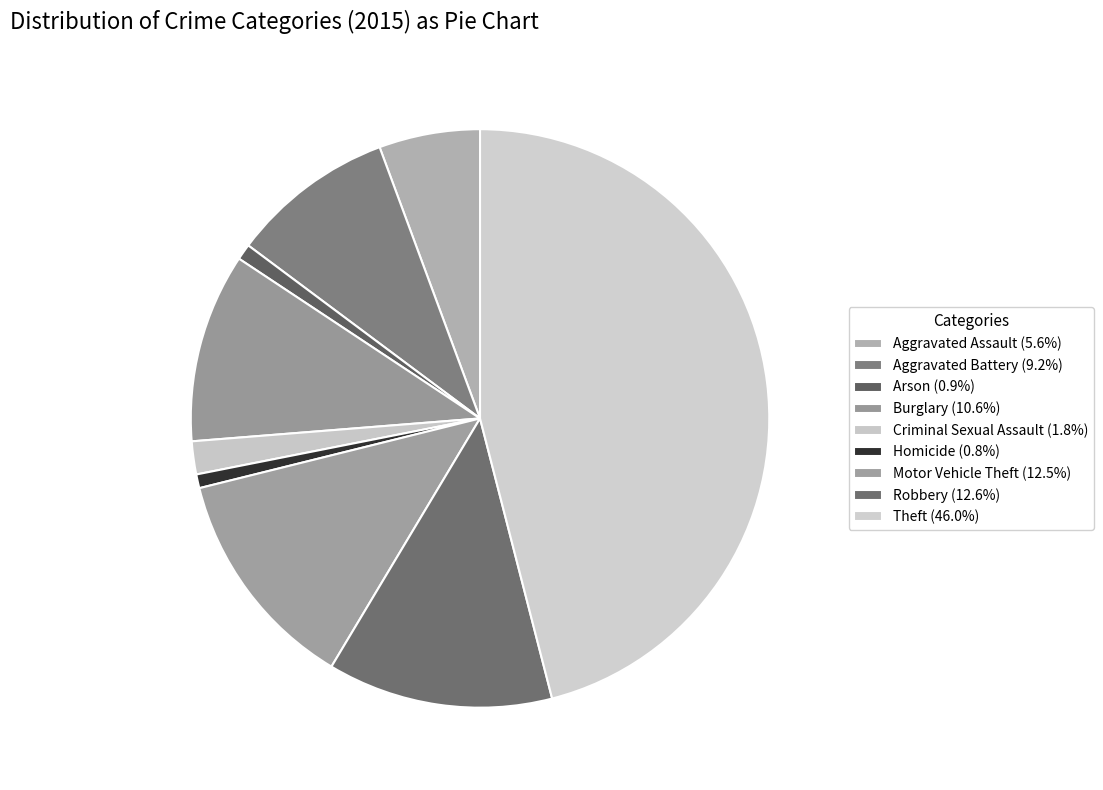

Is it true that Aggravated Battery is 20% of the pie?

False